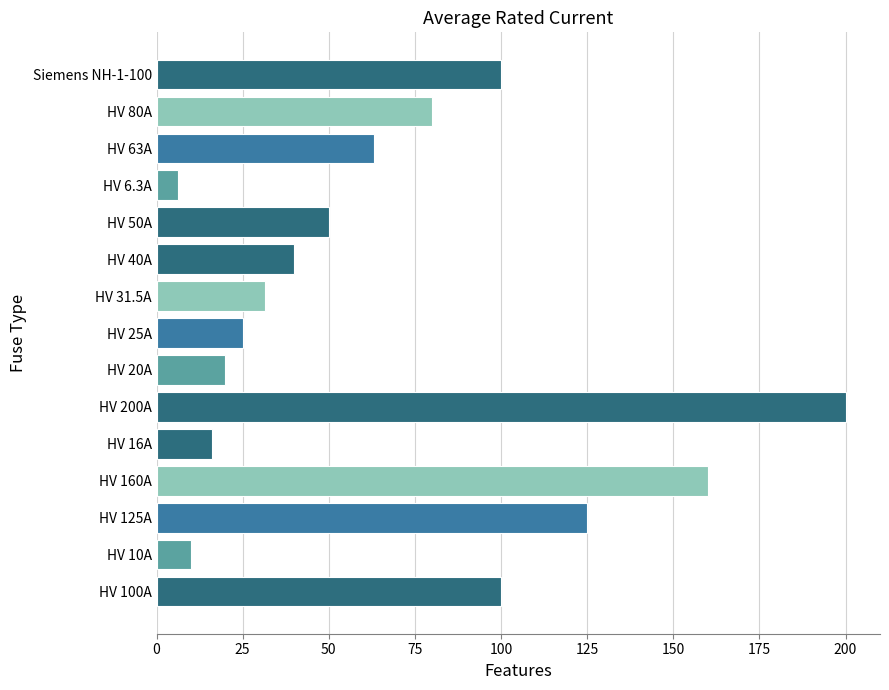

What is the difference between the maximum and second lowest values?

190.0